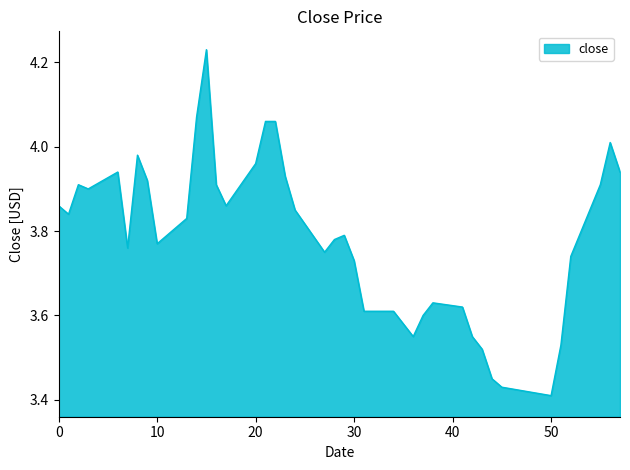

How many lines are shown in the chart?

1